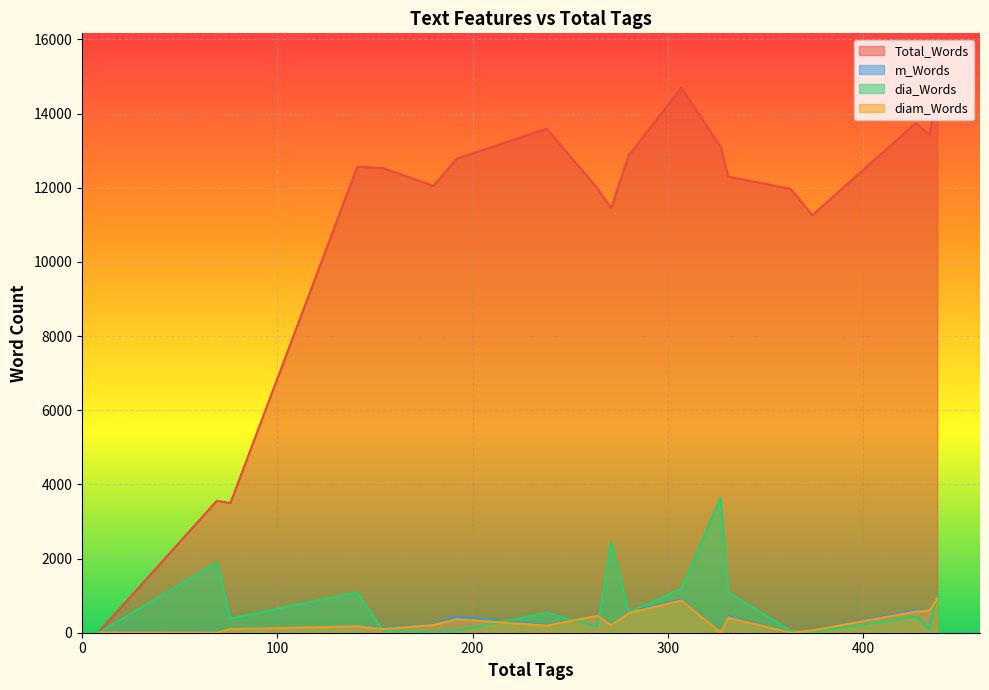

Between 9 and 192, which series saw the biggest shift?

Total_Words